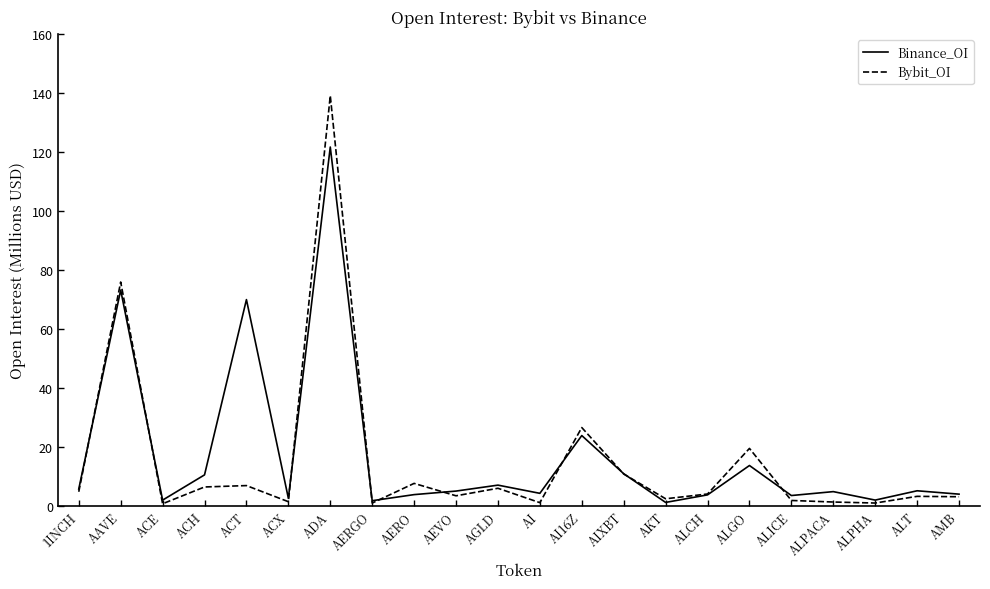

What position from the right is AEVO?

13